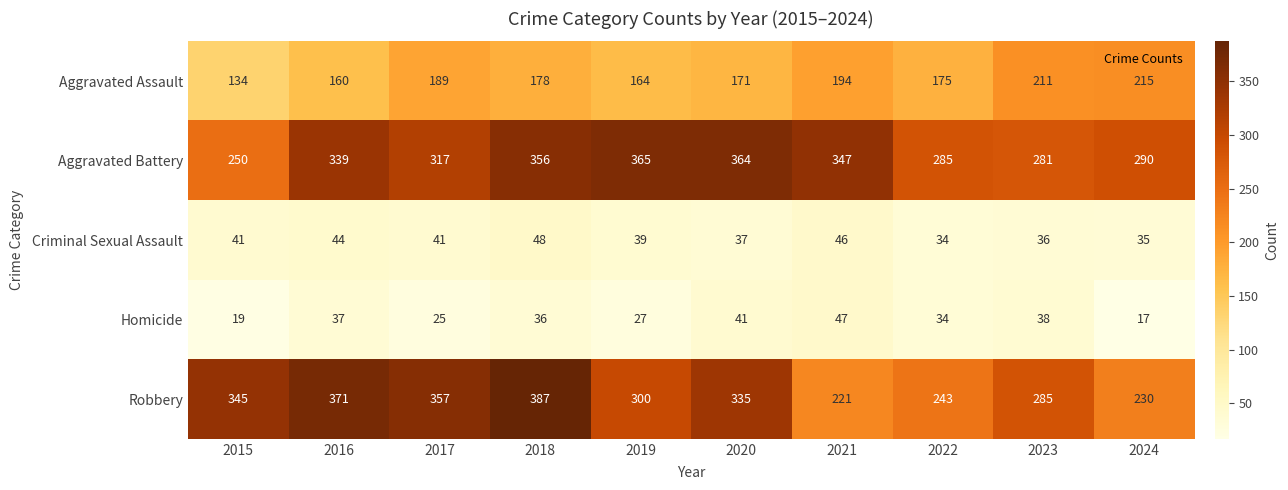

The value of Homicide at 2023 is 19. True or false?

False